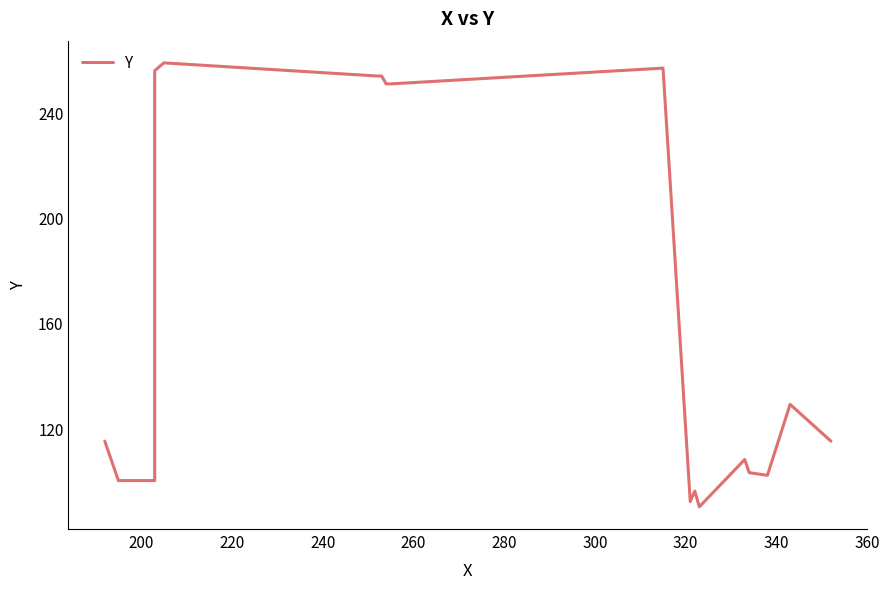

How many series are shown in this chart?

1